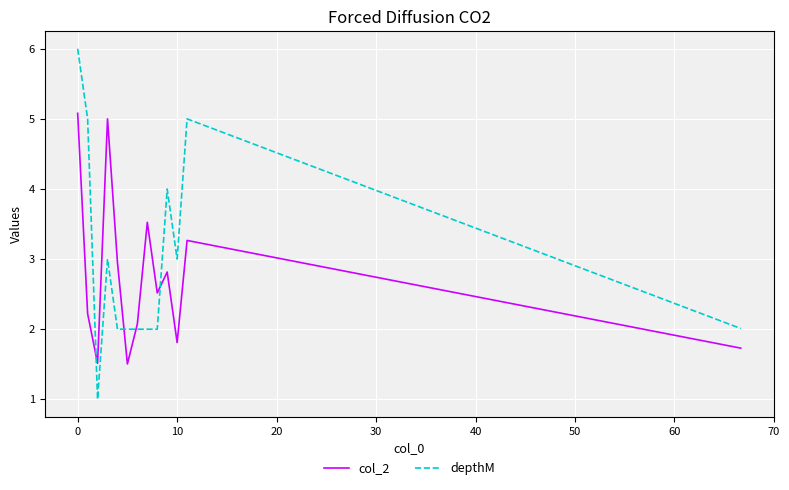

What is the maximum value for col_2?

5.1